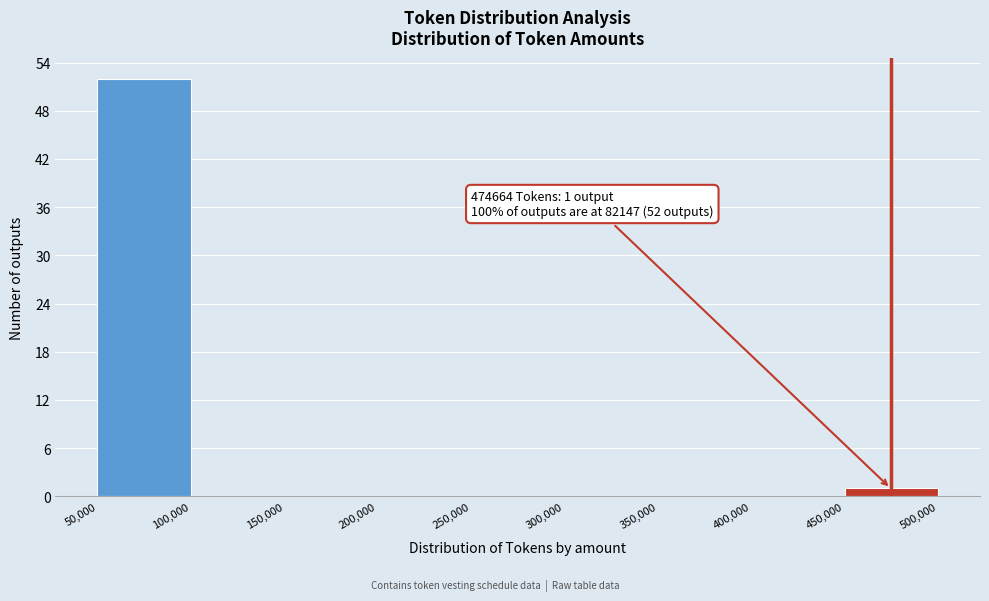

Which range on the x-axis has the tallest bar?

50,000 to 100,000